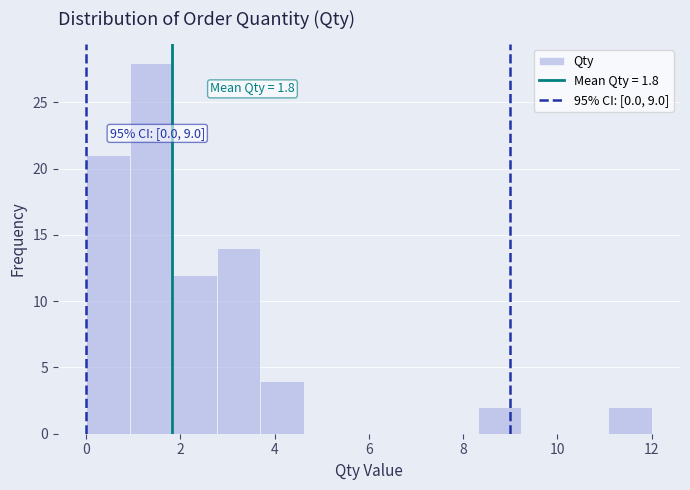

Over which range of the x-axis is the bar tallest?

1.0 to 1.8